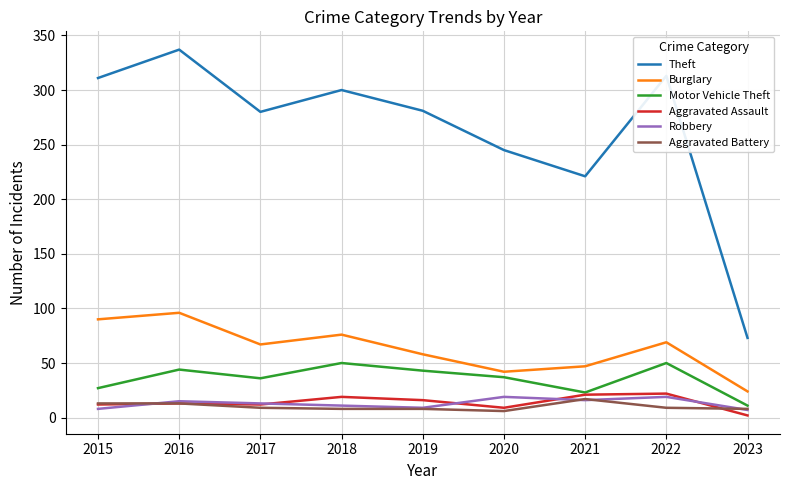

What is the average value of the Robbery series?

13